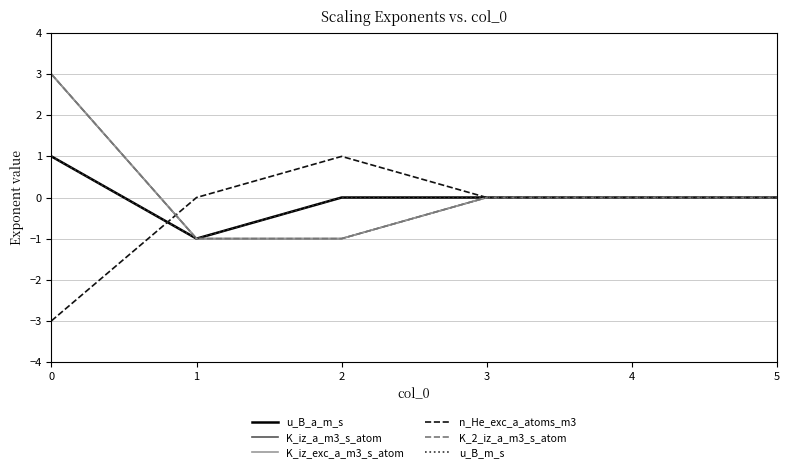

Does the chart display data point markers on the line(s)?

No